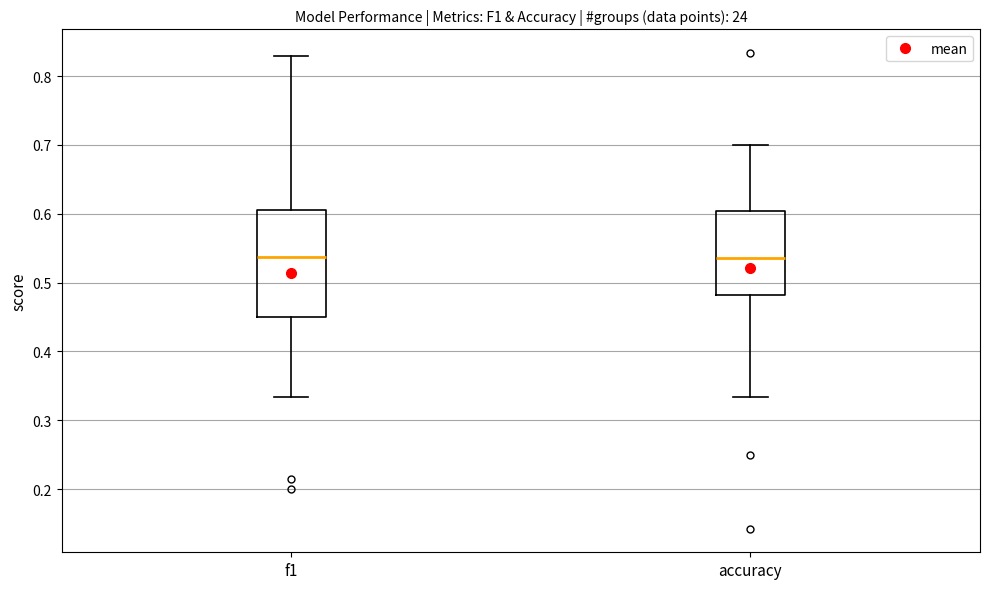

Reading left to right, transcribe this box plot: for each box, give where its median line is, the range the box spans, and where its two whiskers end, as read against the y-axis. The values are not printed on the chart, so give them approximately, as read against the axis.

f1: median 0.54, box 0.45 to 0.61, whiskers 0.33 to 0.83
accuracy: median 0.54, box 0.48 to 0.60, whiskers 0.33 to 0.70